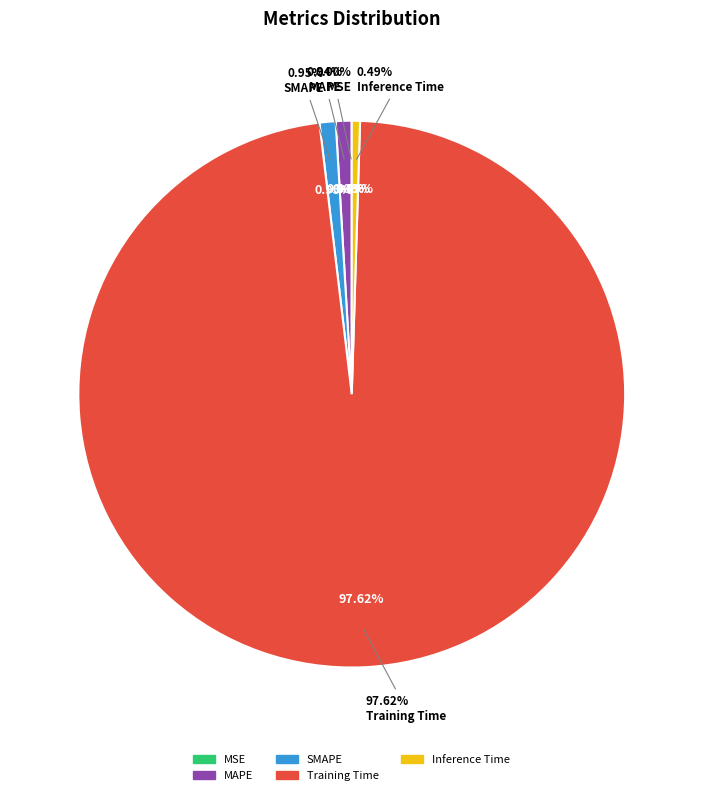

Count the number of slices in the pie.

5